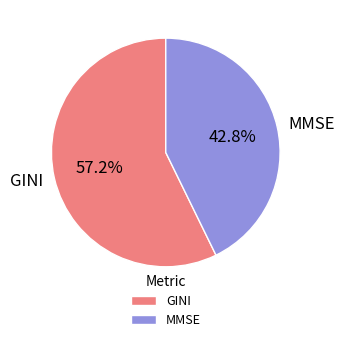

Which slice is the largest?

GINI